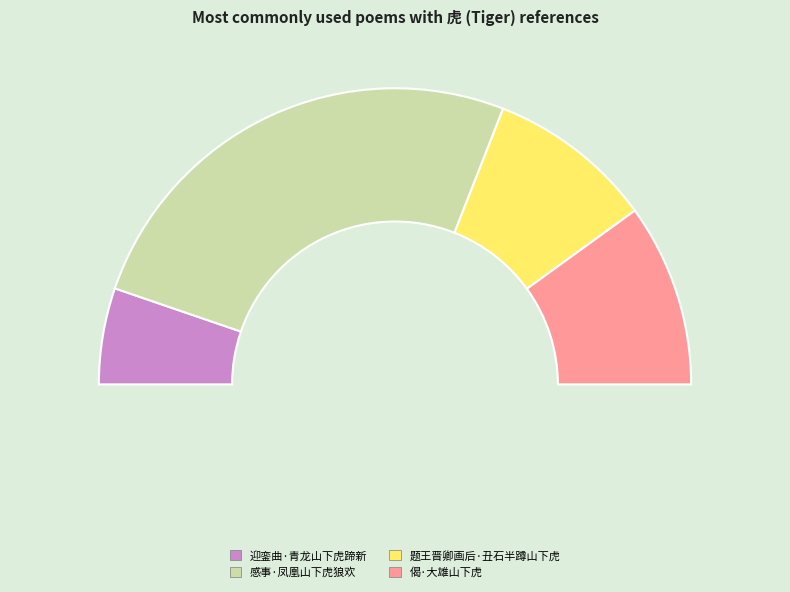

Which slice is the smallest?

迎銮曲·青龙山下虎蹄新